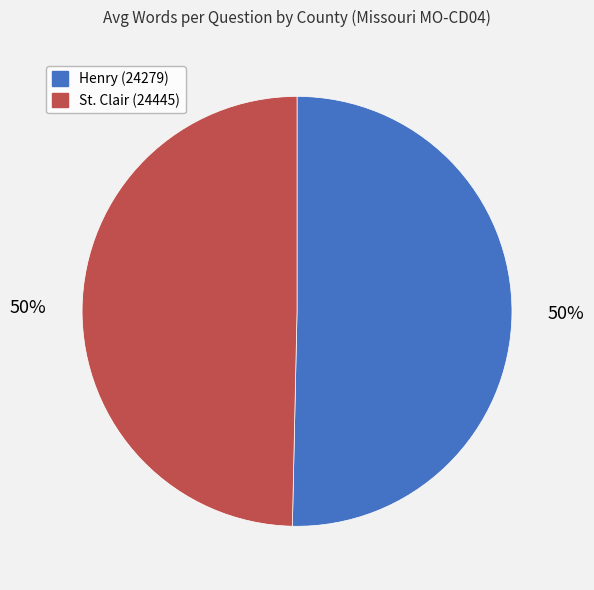

To the nearest percent, what is the average slice percentage?

50%